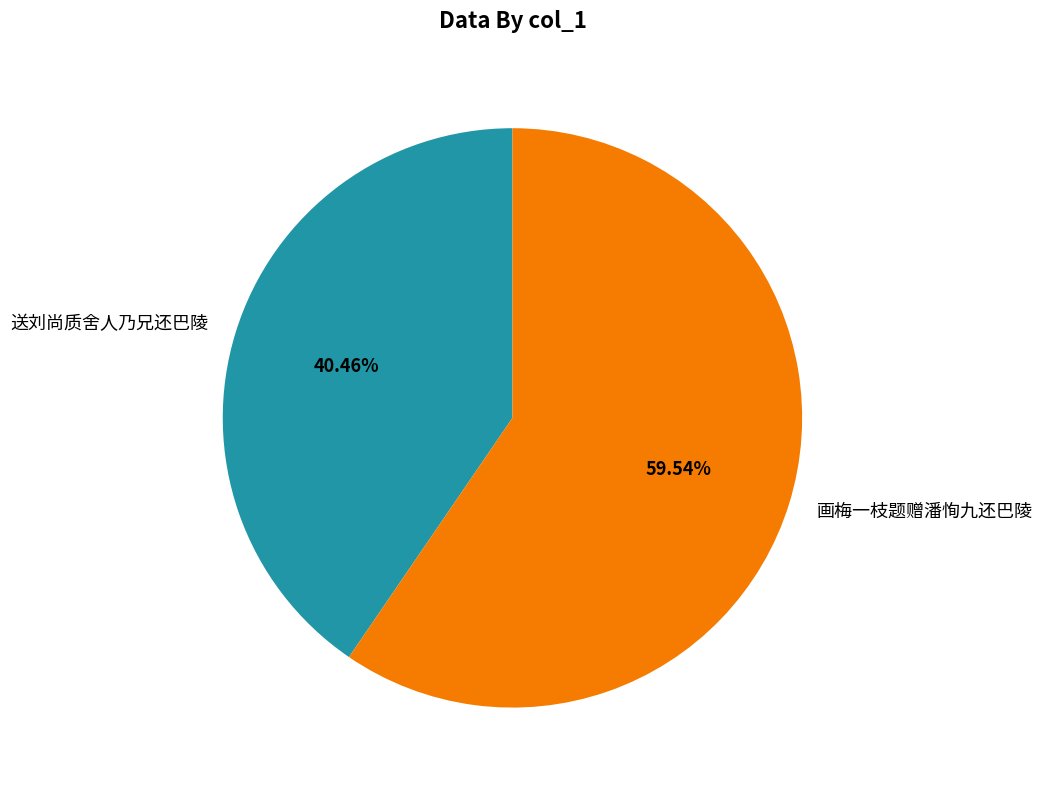

Does any single category account for the majority?

Yes